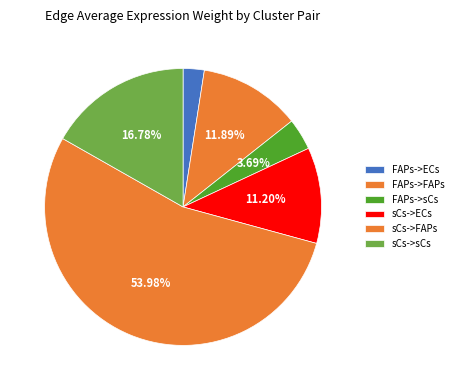

Which category has the smallest portion of the pie?

FAPs->ECs